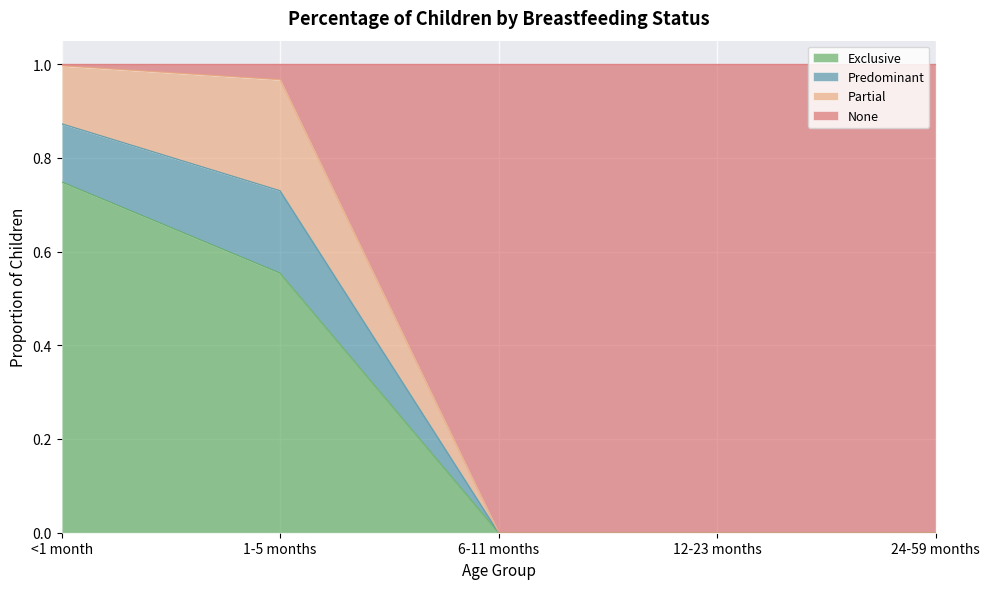

What is the sum of all Exclusive values?

1.3